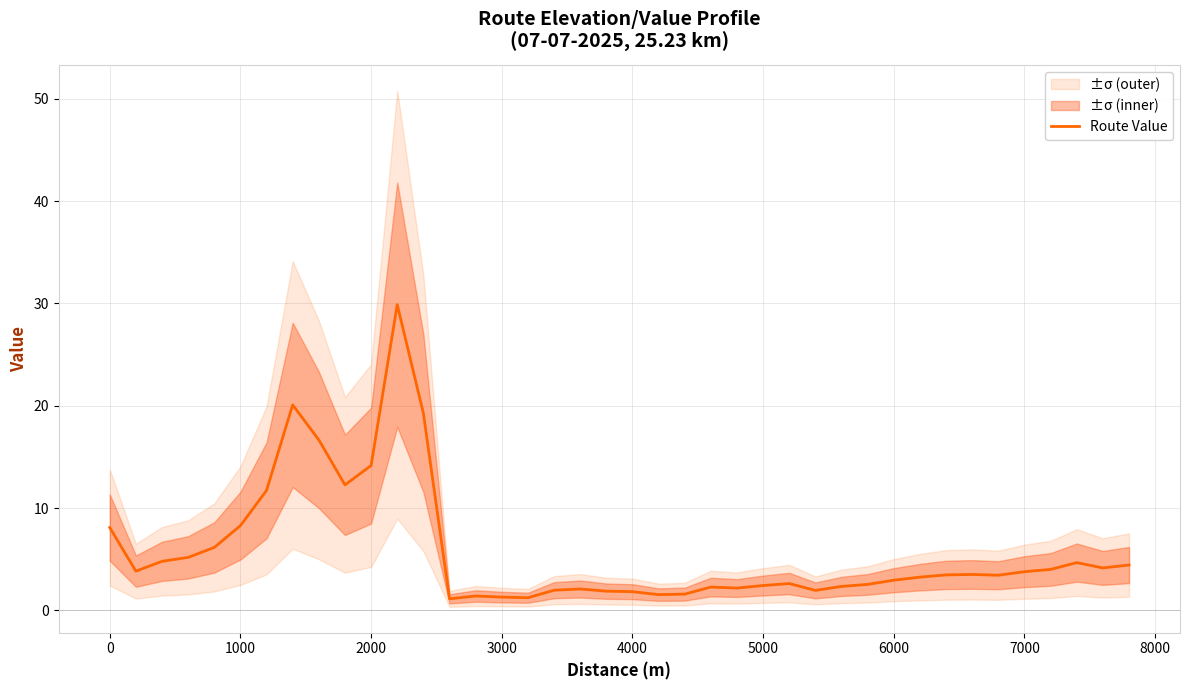

True or false: Route Value has a value of 11.3 at 1000.

False